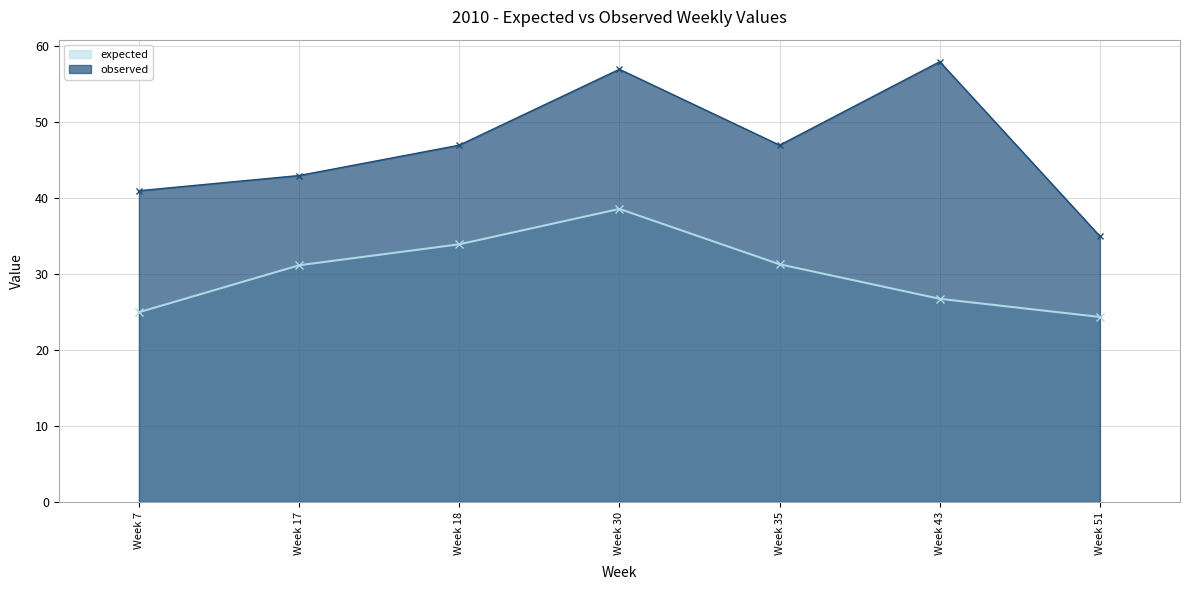

What is the sum of all observed values?

328.0